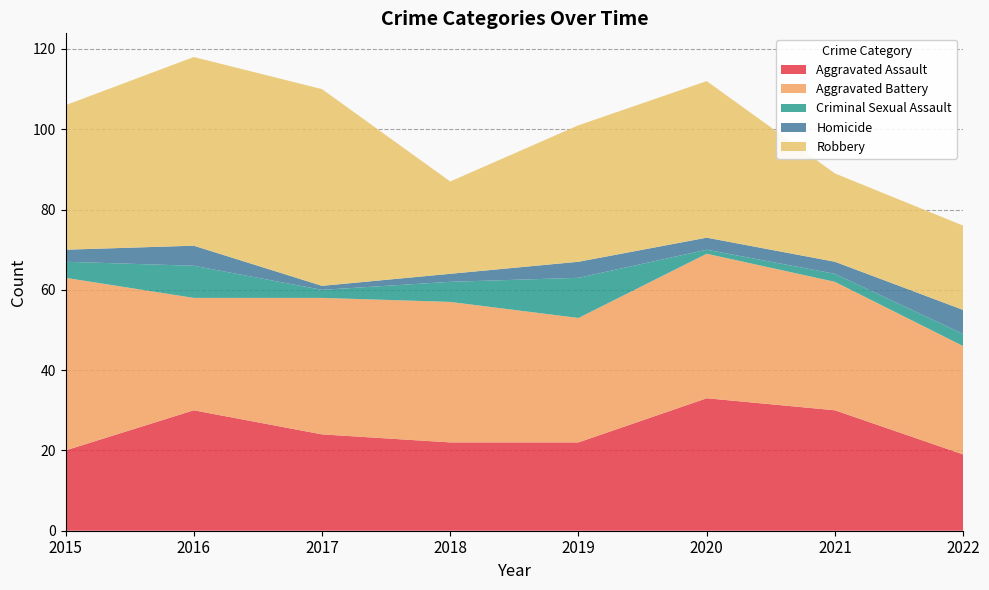

Reading right to left, transcribe all the data shown in this chart.

Aggravated Assault: 19	30	33	22	22	24	30	20
Aggravated Battery: 27	32	36	31	35	34	28	43
Criminal Sexual Assault: 3	2	1	10	5	2	8	4
Homicide: 6	3	3	4	2	1	5	3
Robbery: 21	22	39	34	23	49	47	36